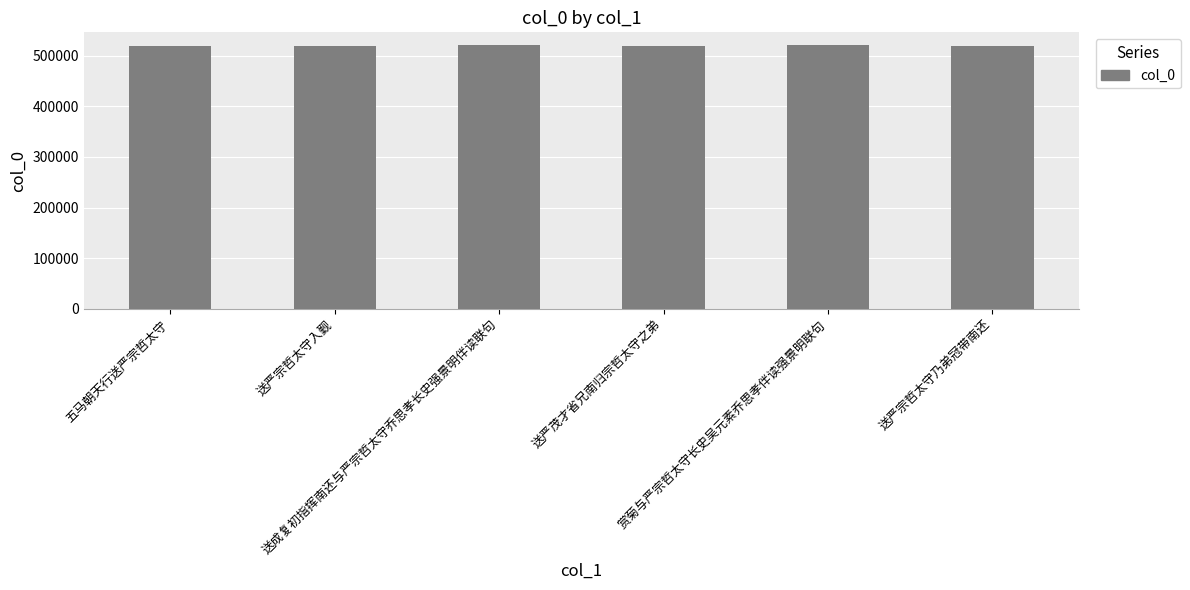

What is the value of the 2nd bar from the left?

519814